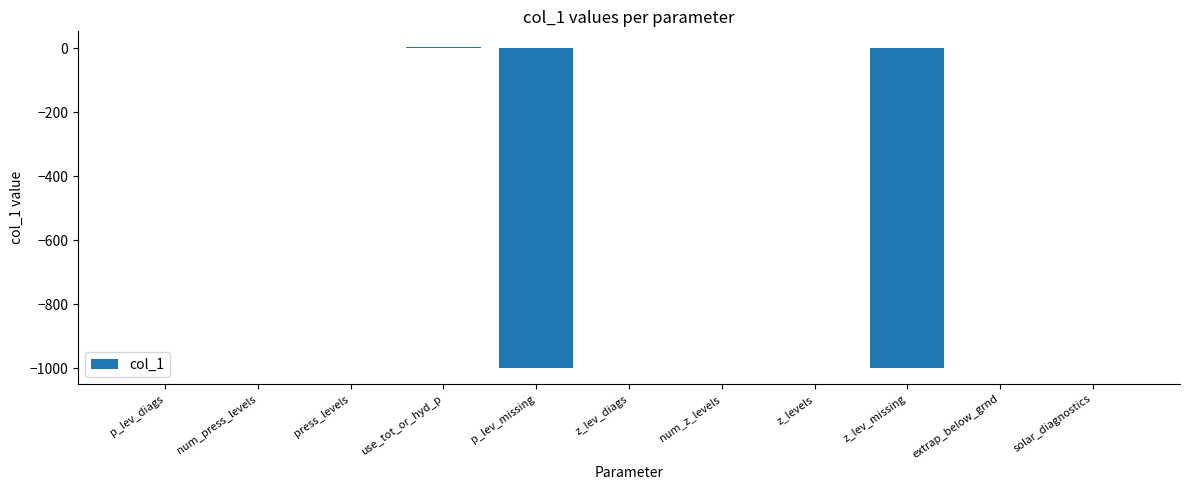

Is it true that the value at num_z_levels is -498?

False